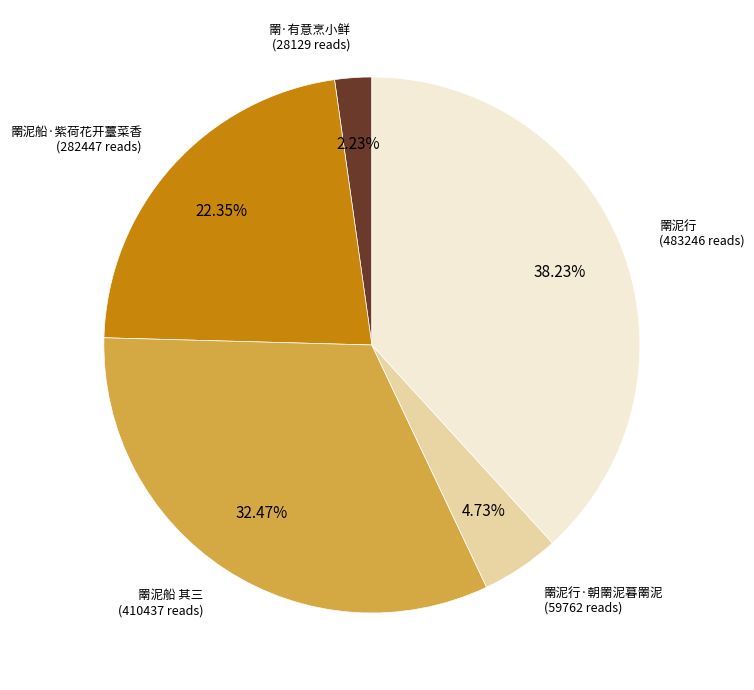

Is there any slice that represents more than half of the pie?

No